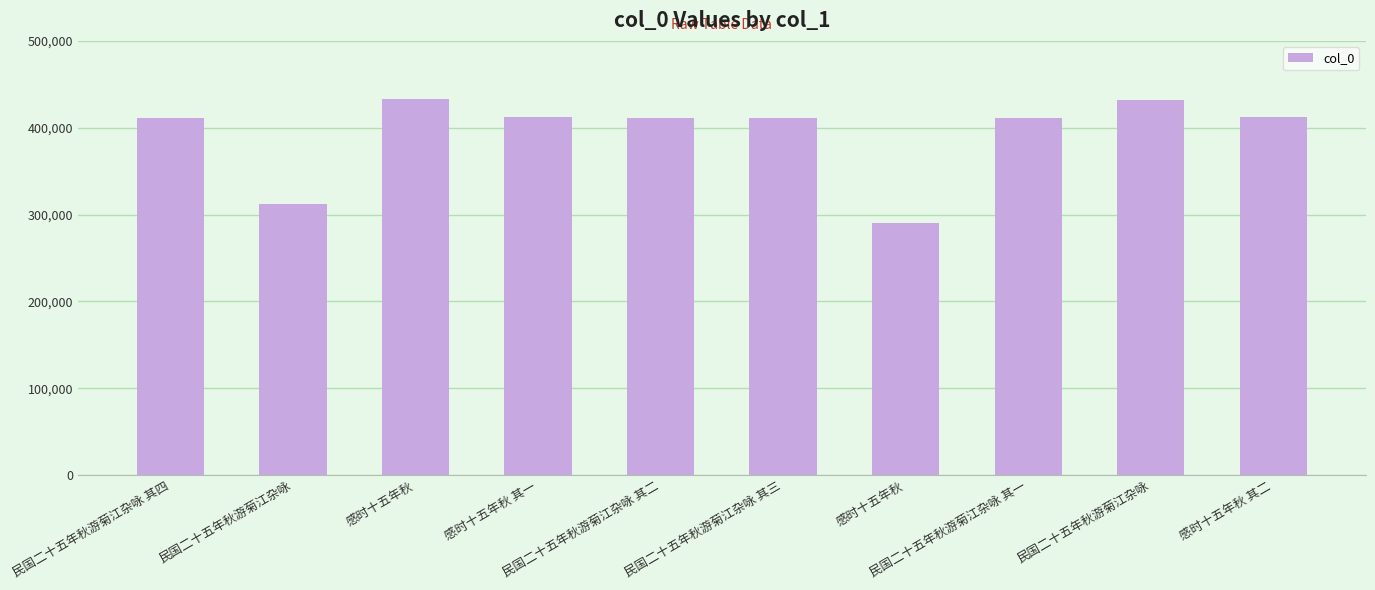

How many bars are there in total?

10